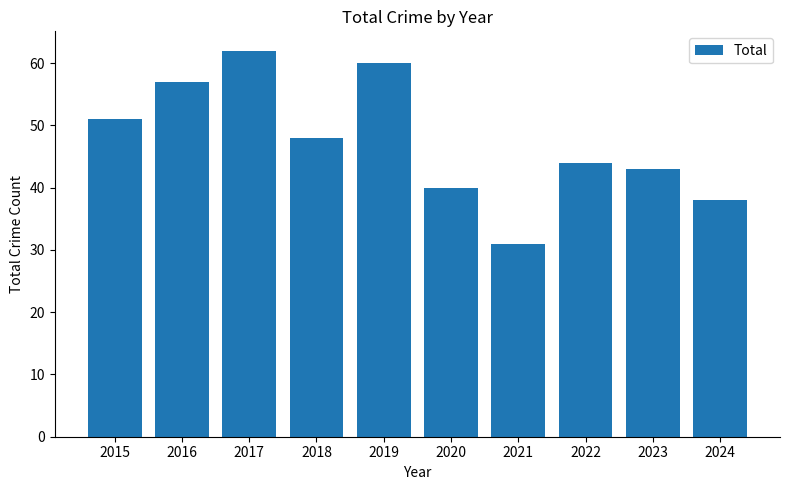

The value at 2019 is 102. True or false?

False